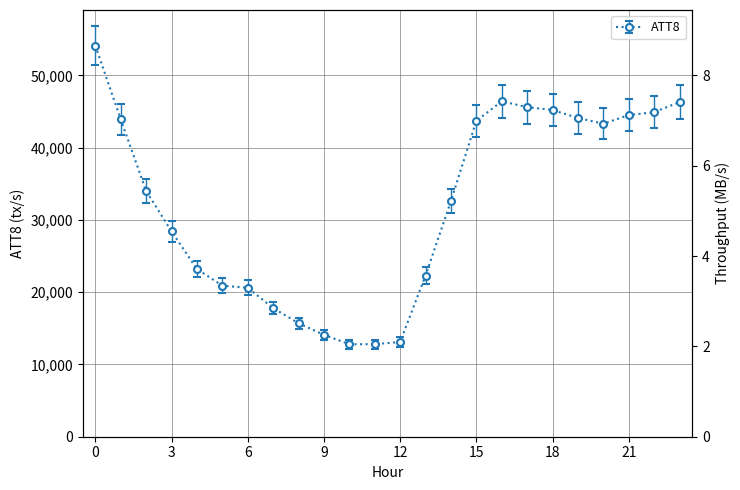

What is the maximum value shown in the chart?

54100